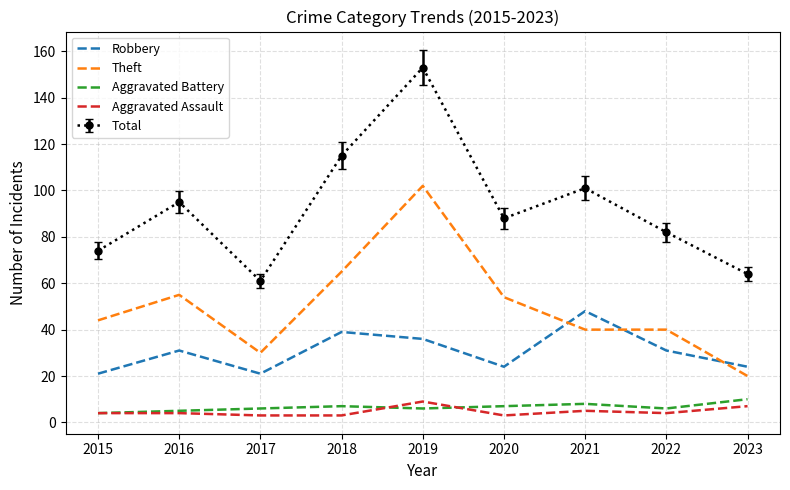

Which category has the lowest value in the Theft series?

2023